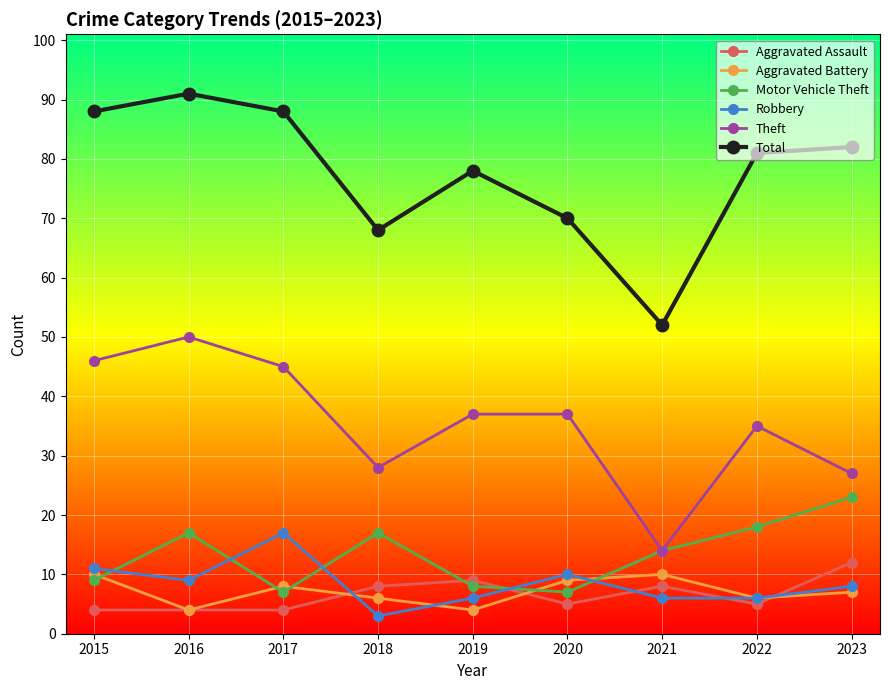

Is the value of Aggravated Battery at 2018 greater than the value of Robbery at 2020?

No